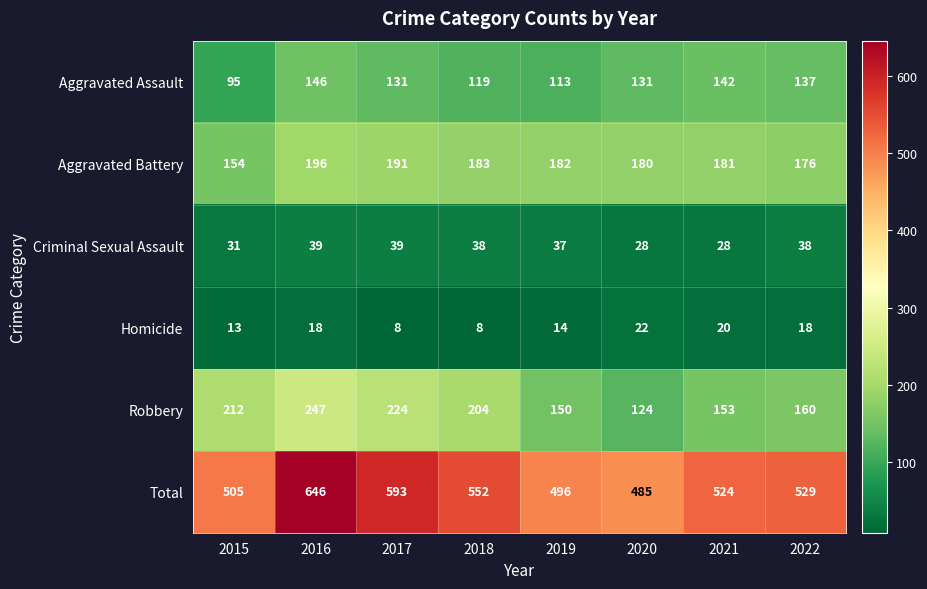

Where is Homicide nearest to the value 15?

2019